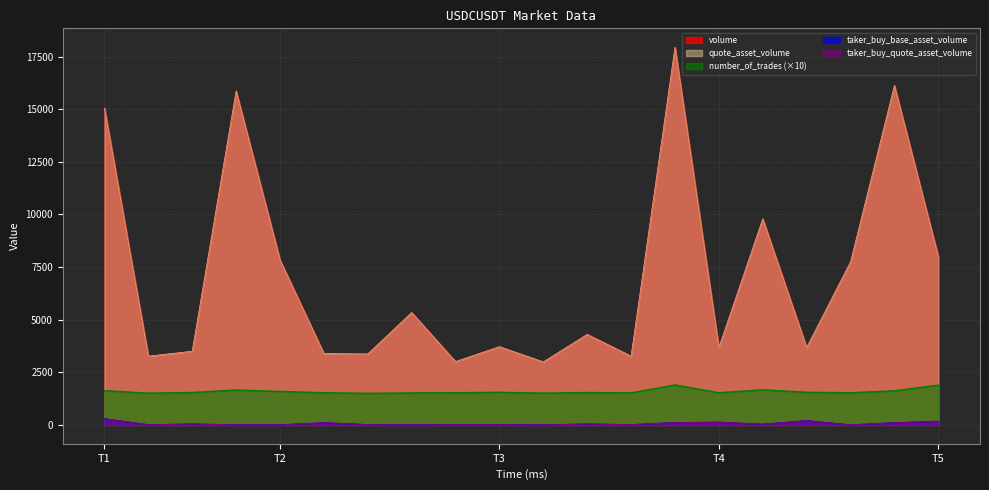

What is the approximate value of volume at 1687201980000?

3269